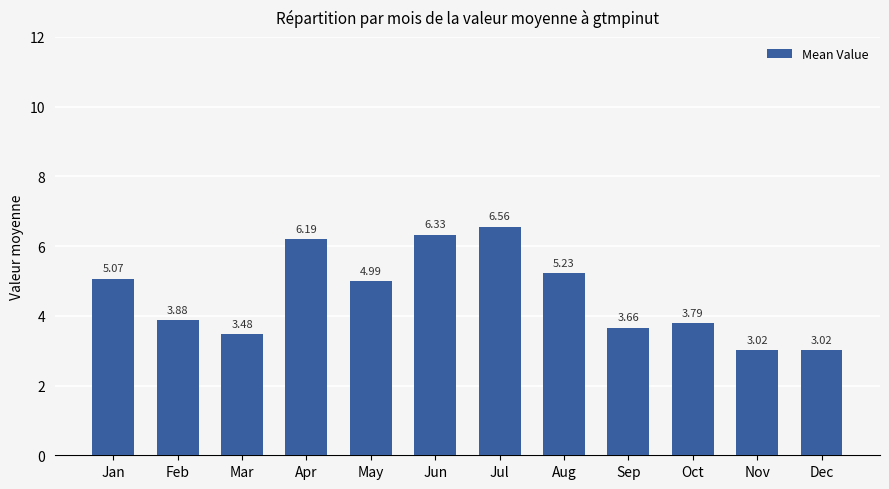

What is the difference between the second highest and second lowest values?

3.3